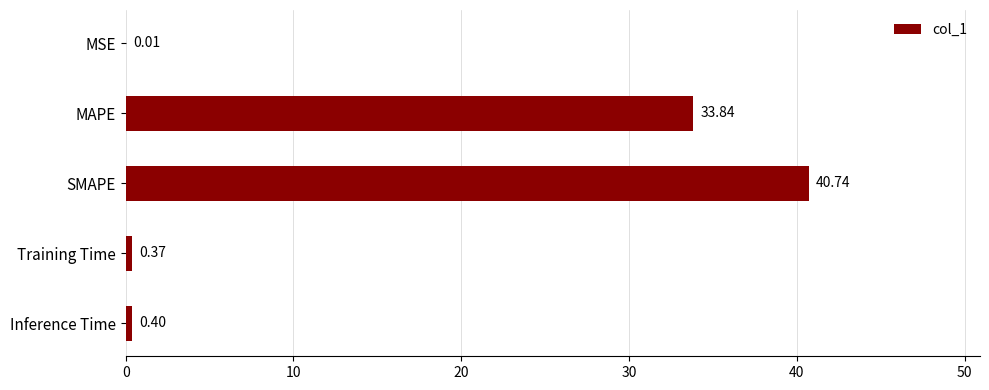

Between Training Time and MSE, which is larger?

Training Time